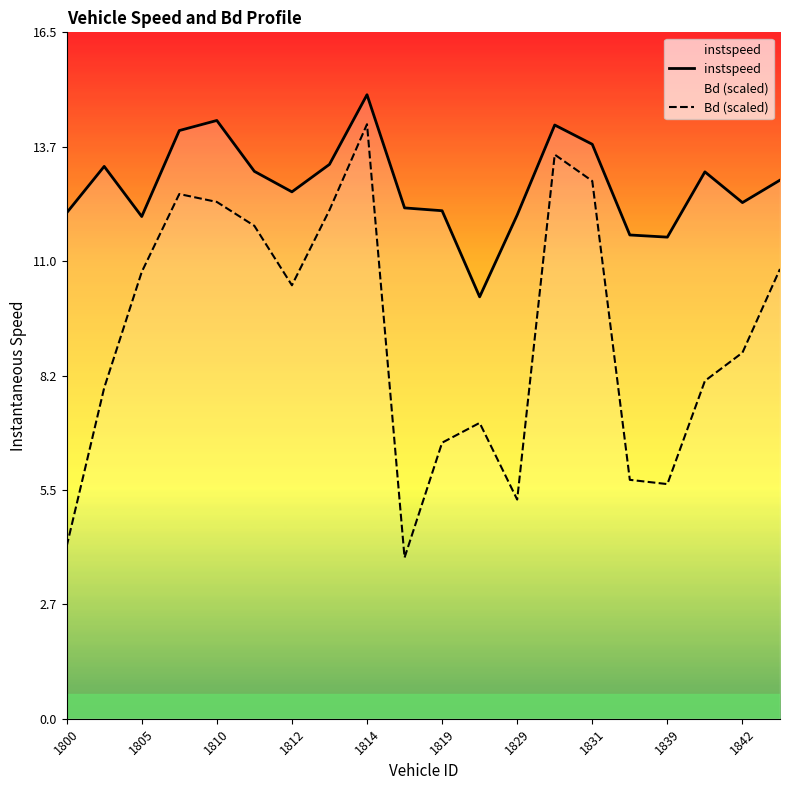

Which series has the widest spread of values?

Bd (scaled)